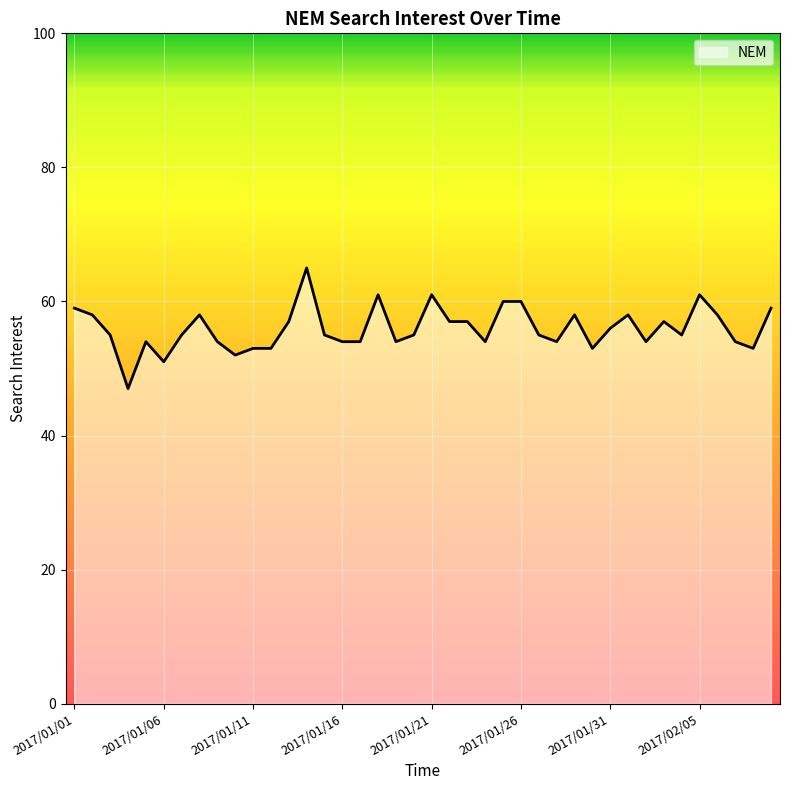

How many points are lower than both their immediate neighbors (excluding endpoints)?

10